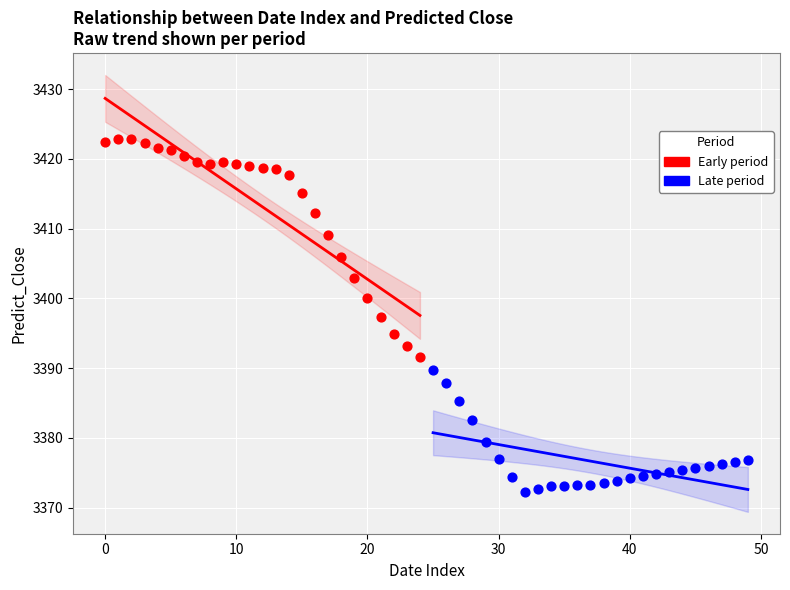

Which series reaches the maximum Y coordinate?

Early period